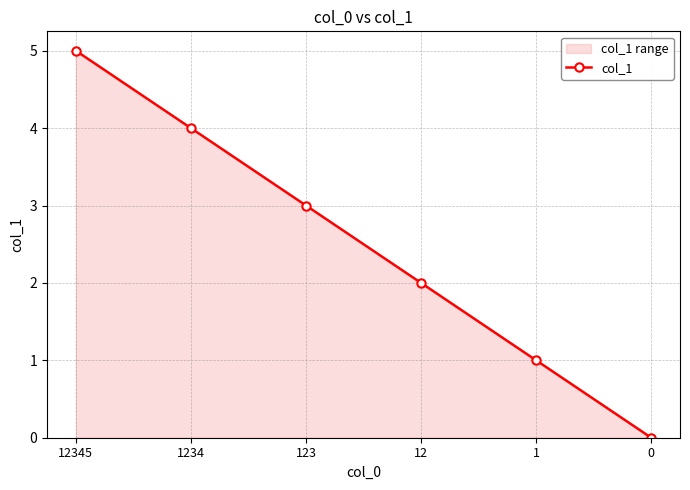

Reading right to left, transcribe all the data shown in this chart.

0=0	1=1	12=2	123=3	1234=4	12345=5